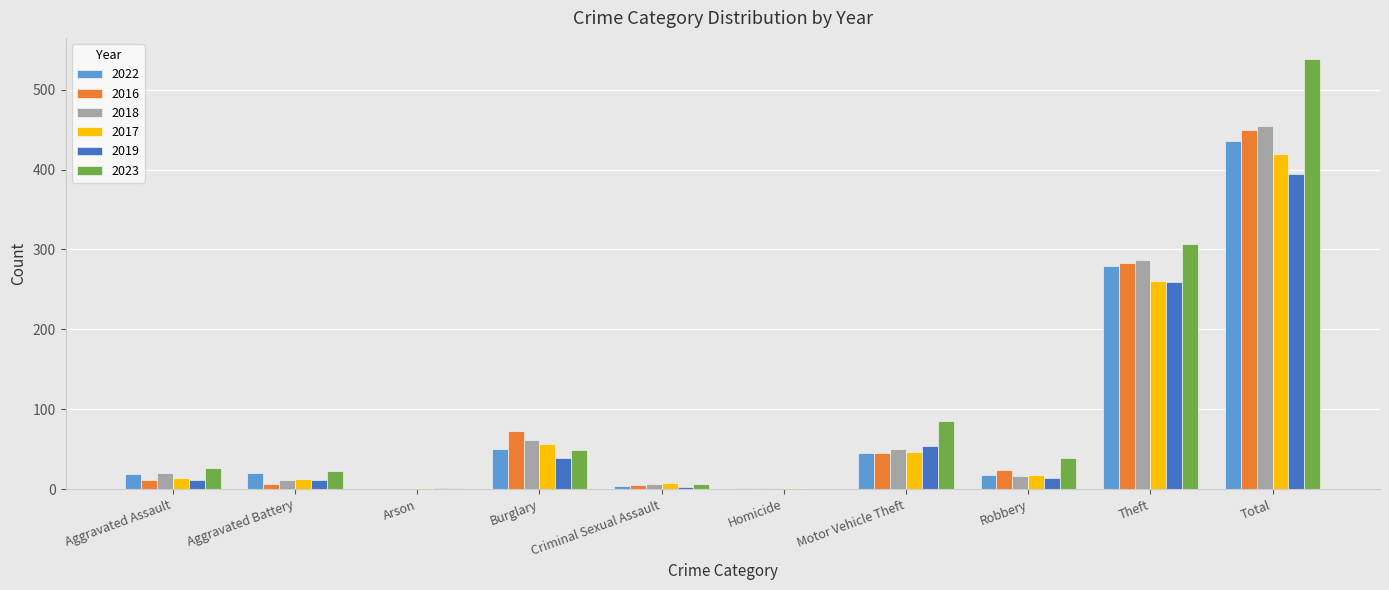

Is it true that 2016 equals 443 at Theft?

False